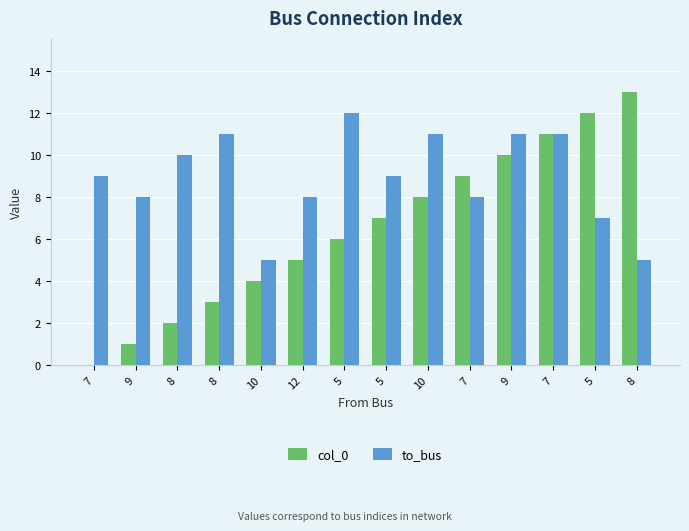

True or false: to_bus has a value of 14 at 7.

False